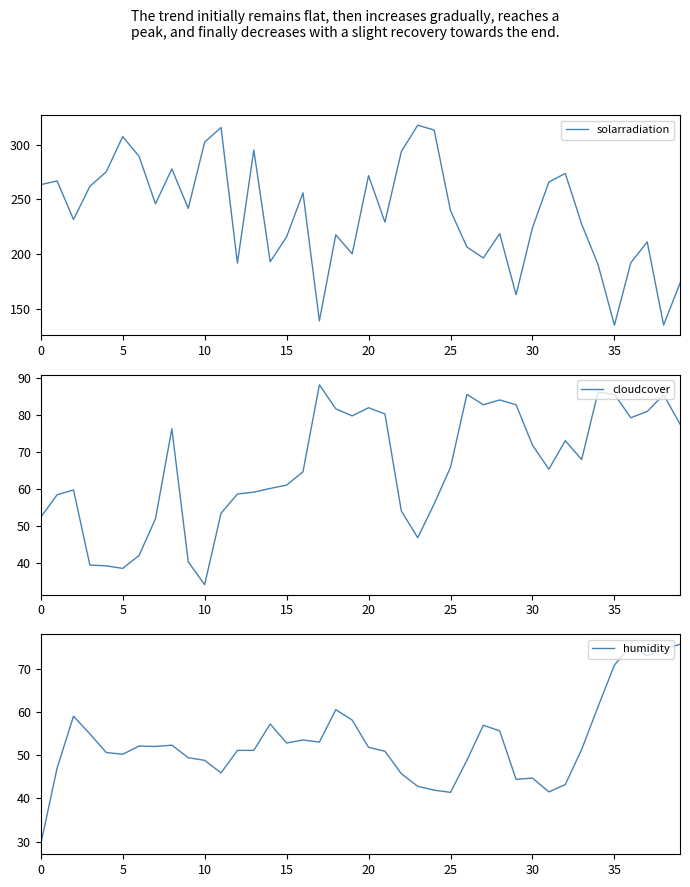

What is the spread (max minus min) of values at 26?

157.5